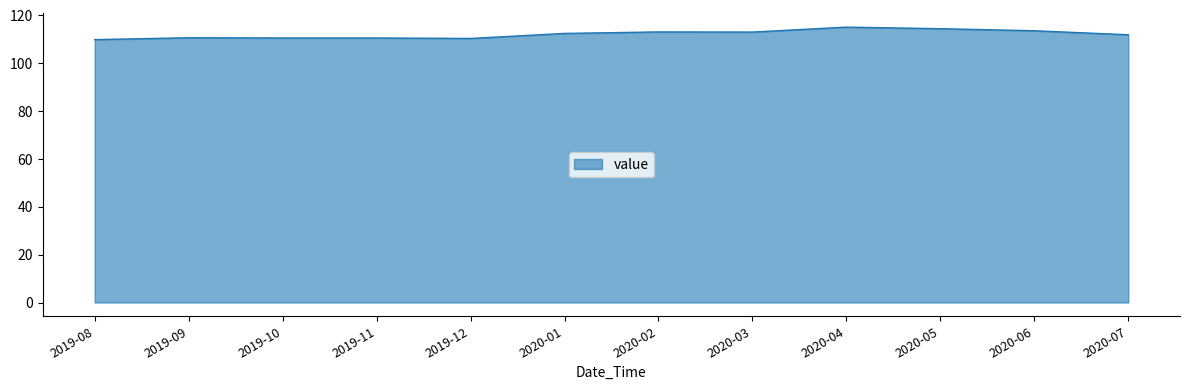

What is the difference between the values at 2019-10 and 2020-06?

3.0